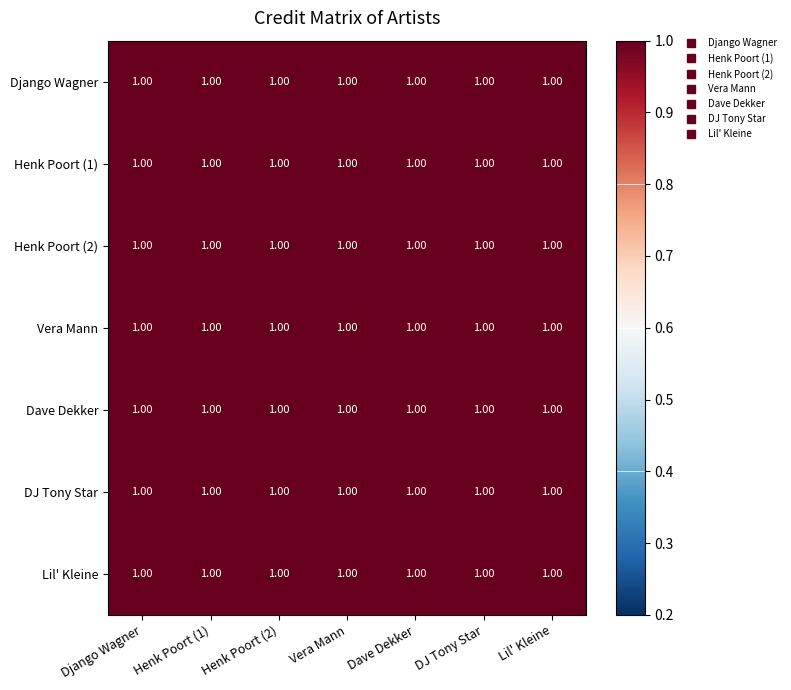

What is the greatest value displayed?

1.0